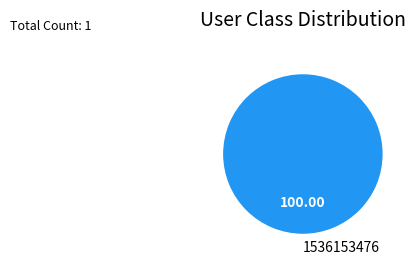

Does any single category account for the majority?

Yes